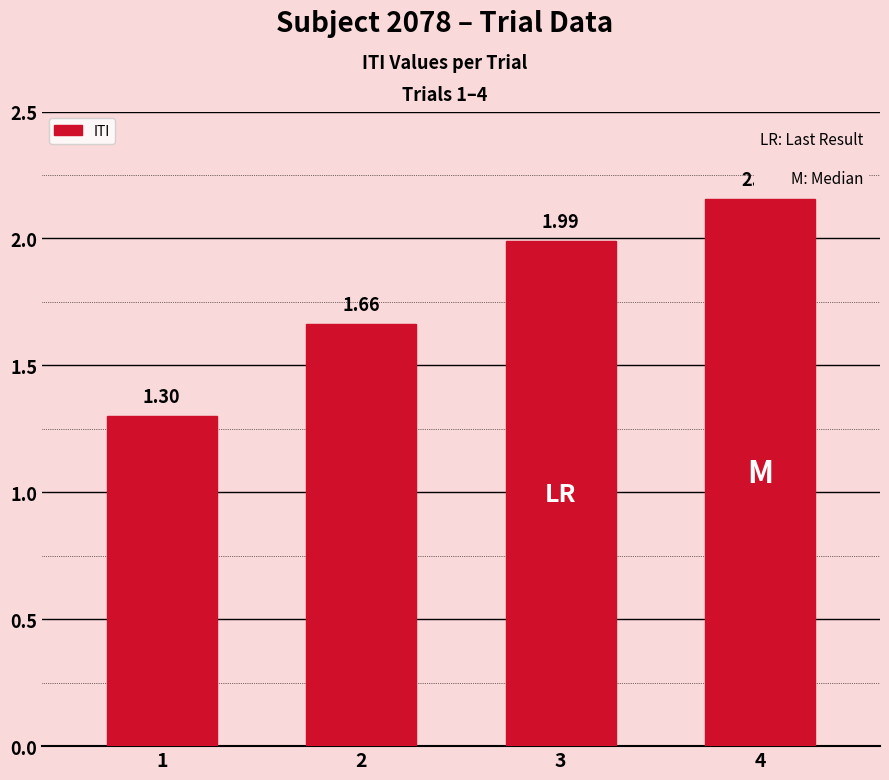

Rank the categories by value from lowest to highest.

1, 2, 3, 4